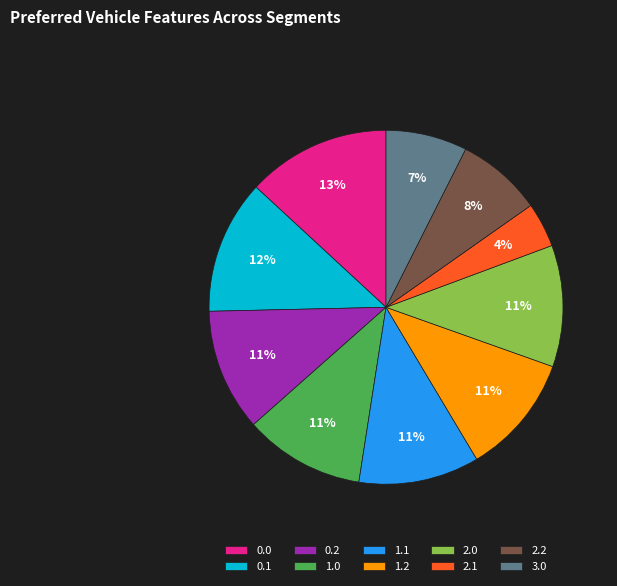

Is there a majority slice in this chart?

No